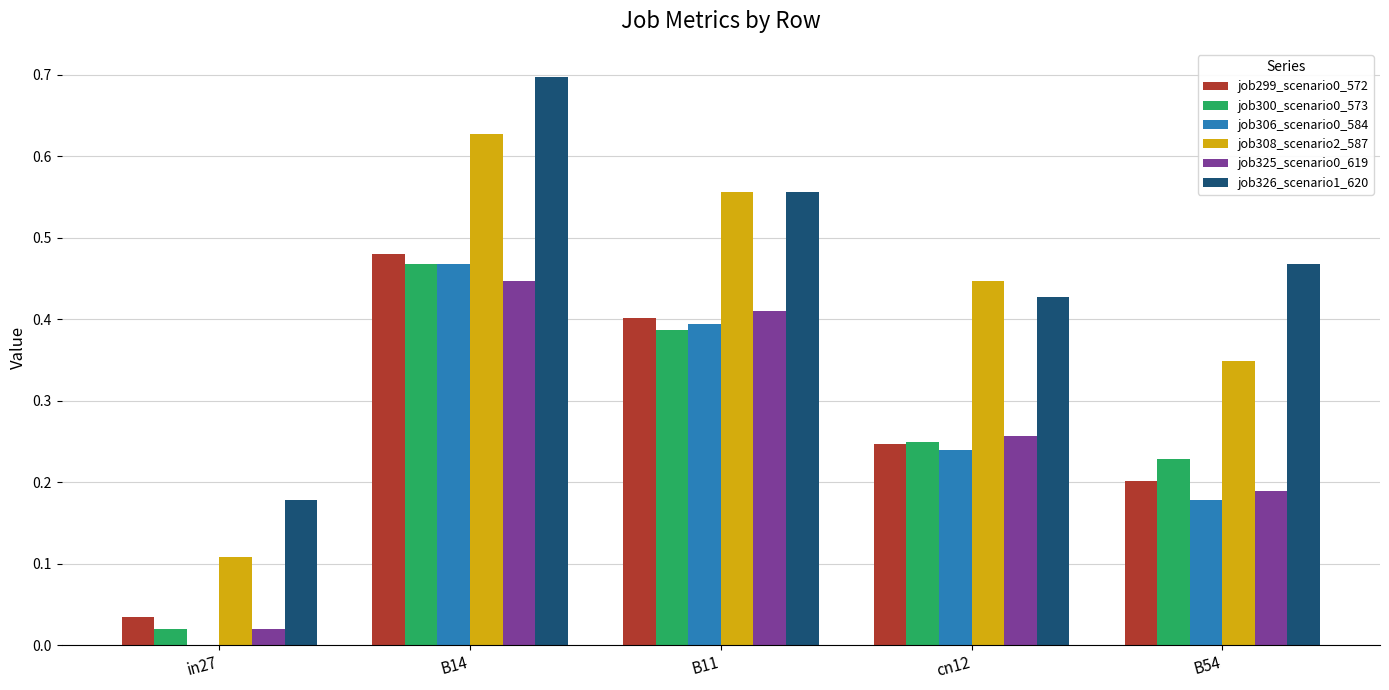

At which category is the sum across all series the highest?

B14